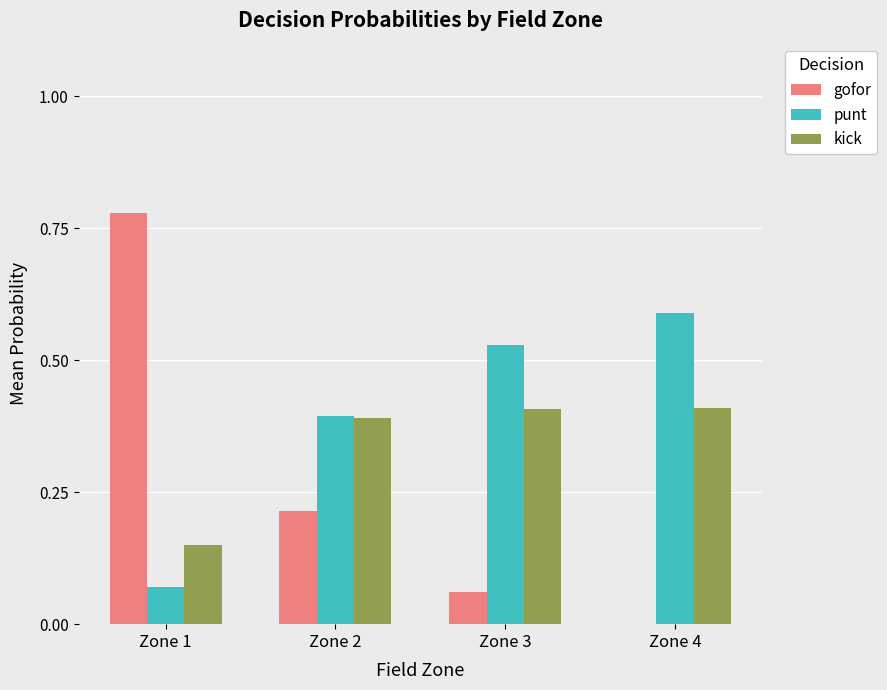

What is the sum of all punt values?

1.6